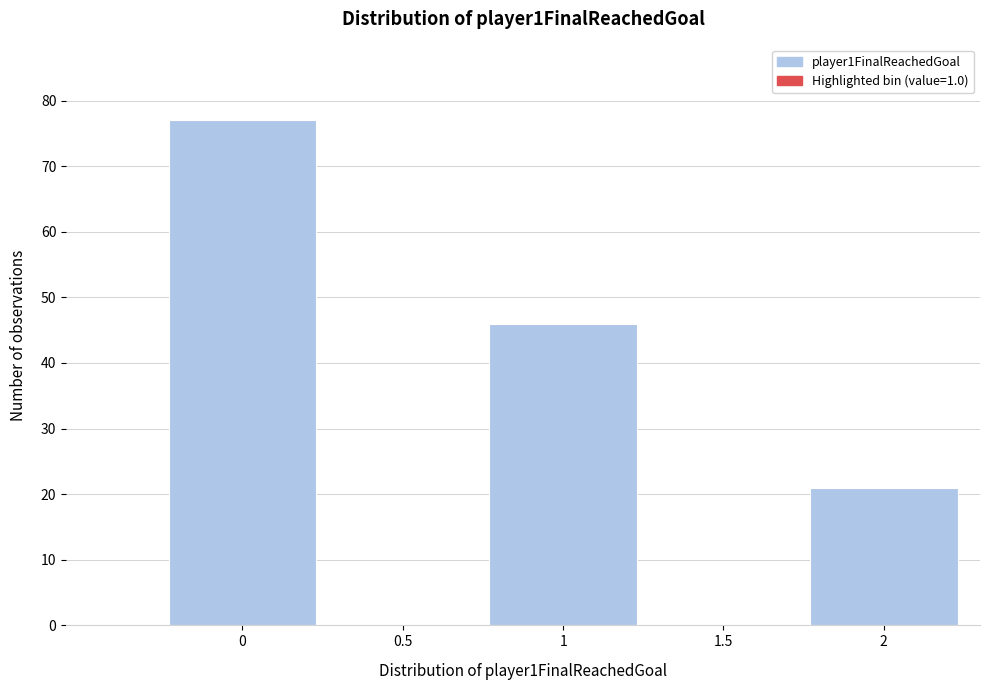

Reading right to left, what are all the values shown in this chart?

2=21	1.5=0	1=46	0.5=0	0=77